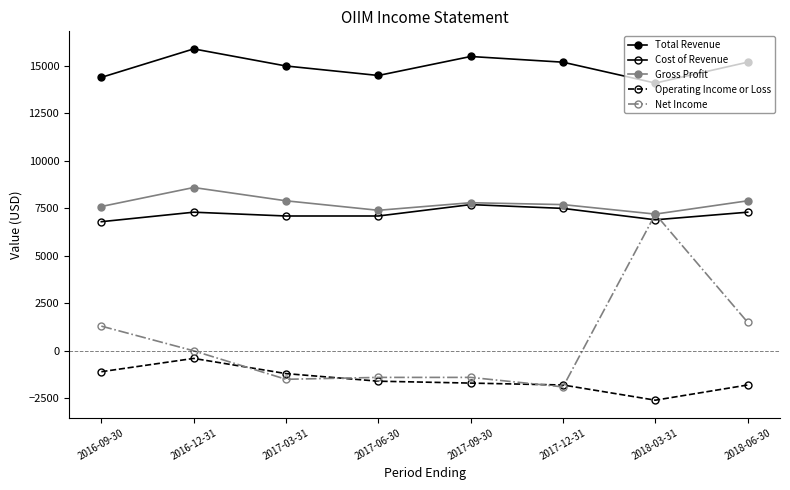

Reading left to right, what are all the values shown in this chart?

Total Revenue: 2016-09-30=14400	2016-12-31=15900	2017-03-31=15000	2017-06-30=14500	2017-09-30=15500	2017-12-31=15200	2018-03-31=14100	2018-06-30=15200
Cost of Revenue: 2016-09-30=6800	2016-12-31=7300	2017-03-31=7100	2017-06-30=7100	2017-09-30=7700	2017-12-31=7500	2018-03-31=6900	2018-06-30=7300
Gross Profit: 2016-09-30=7600	2016-12-31=8600	2017-03-31=7900	2017-06-30=7400	2017-09-30=7800	2017-12-31=7700	2018-03-31=7200	2018-06-30=7900
Operating Income or Loss: 2016-09-30=-1100	2016-12-31=-400	2017-03-31=-1200	2017-06-30=-1600	2017-09-30=-1700	2017-12-31=-1800	2018-03-31=-2600	2018-06-30=-1800
Net Income: 2016-09-30=1300	2016-12-31=0	2017-03-31=-1500	2017-06-30=-1400	2017-09-30=-1400	2017-12-31=-1900	2018-03-31=7200	2018-06-30=1500